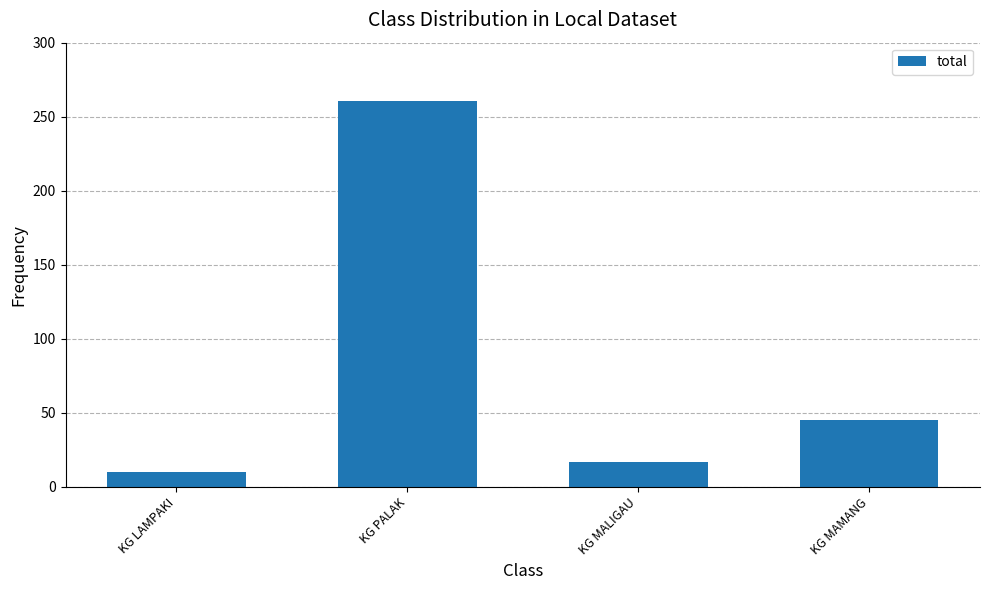

Rank the categories by value from lowest to highest.

KG LAMPAKI, KG MALIGAU, KG MAMANG, KG PALAK